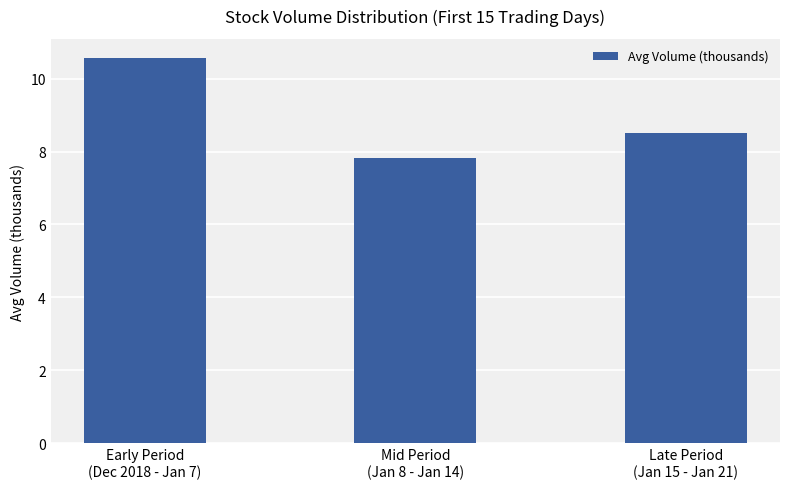

List the labels in order of value, smallest first.

Mid Period
(Jan 8 - Jan 14), Late Period
(Jan 15 - Jan 21), Early Period
(Dec 2018 - Jan 7)